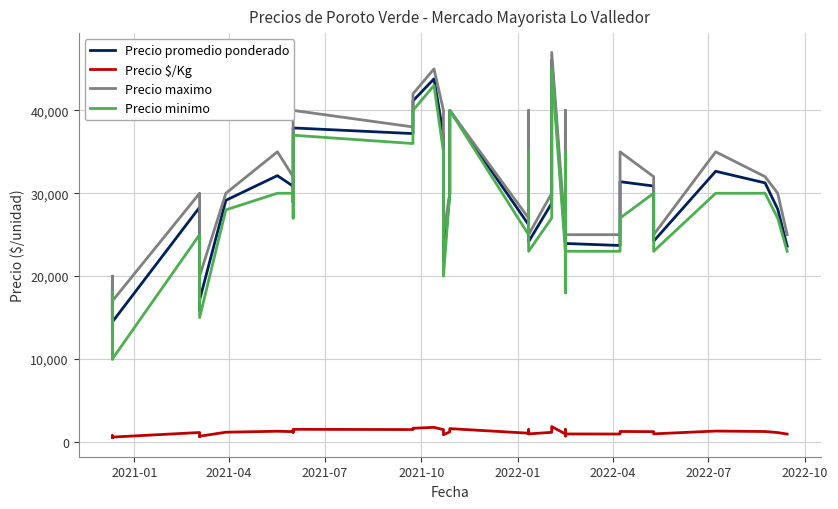

Is the value of Precio minimo at 20 greater than the value of Precio $/Kg at 19?

Yes